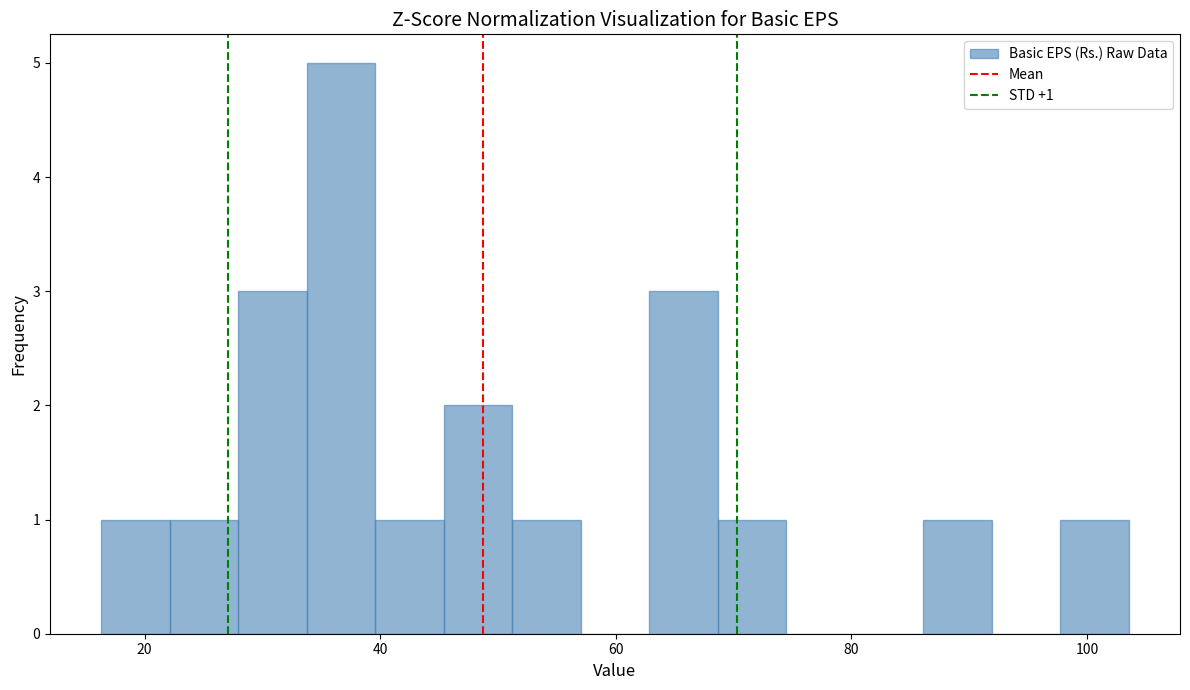

Around what value on the x-axis is the tallest bar? Give the approximate position of its centre, as read against the axis.

36